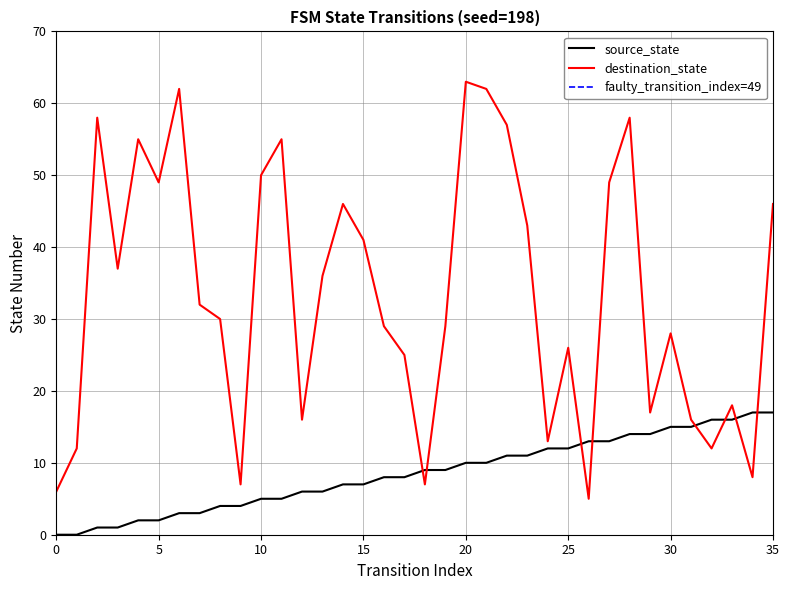

What is the value of the source_state point at the 20th from the left?

9